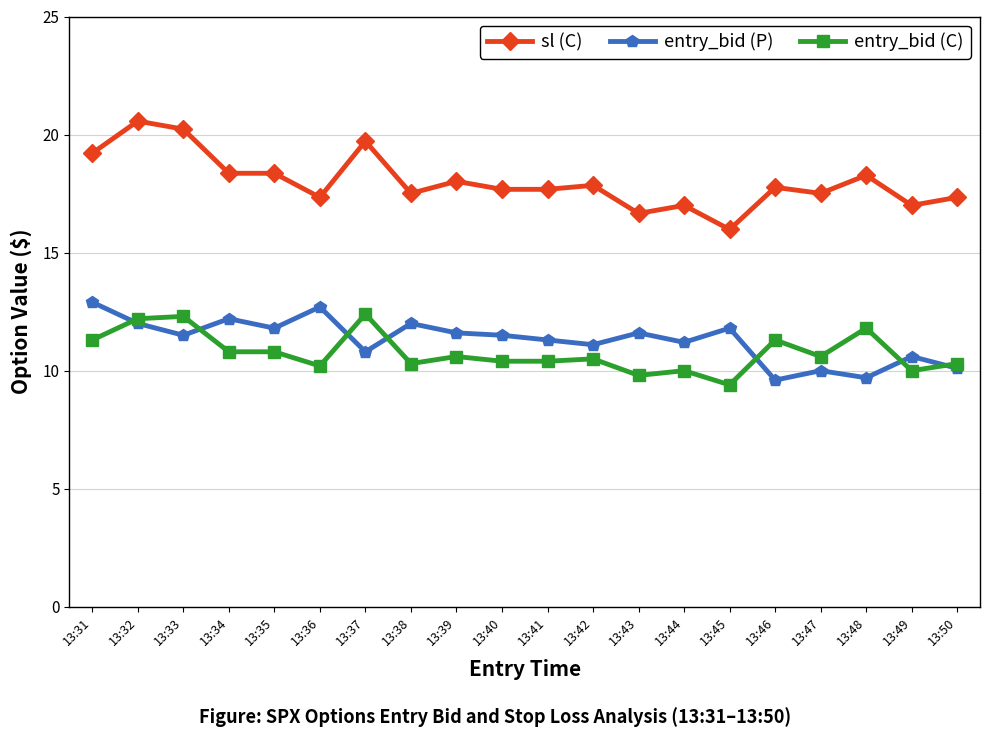

At which label does sl (C) reach its minimum?

13:45